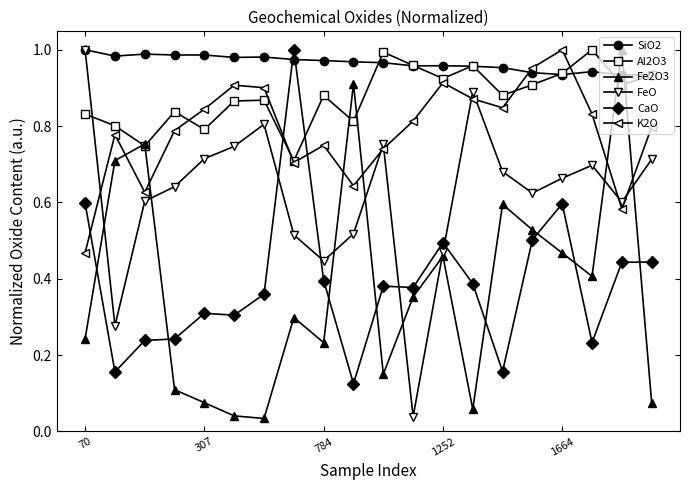

How many intersections are there between Al2O3 and FeO?

1